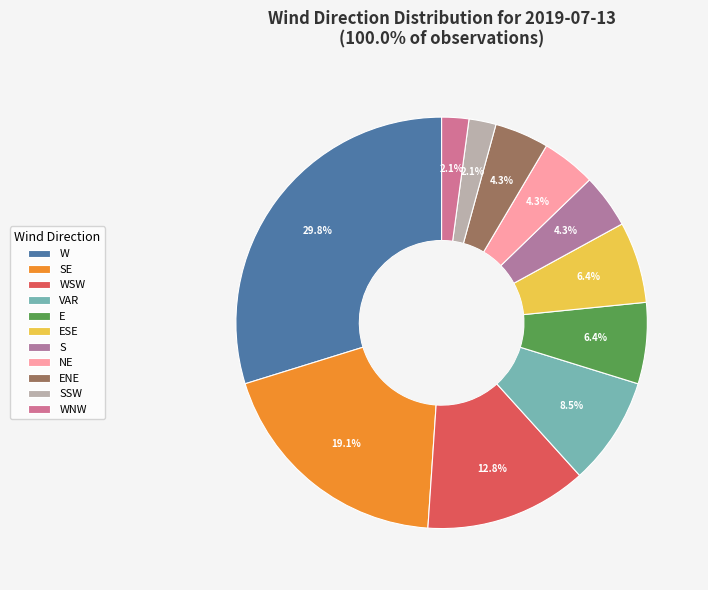

Count the number of slices in the pie.

11